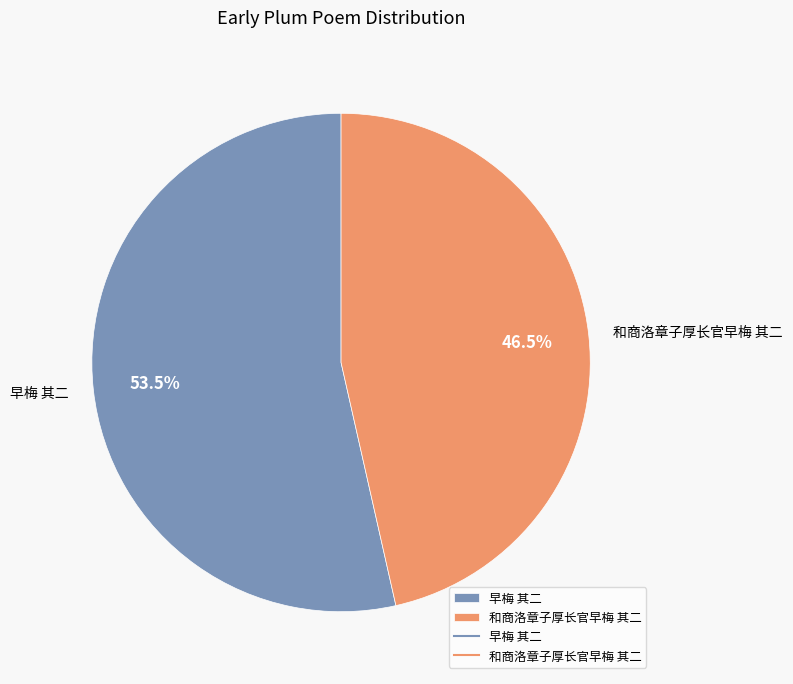

Approximately how many times larger is the value at 和商洛章子厚长官早梅 其二 compared to 早梅 其二?

0.9